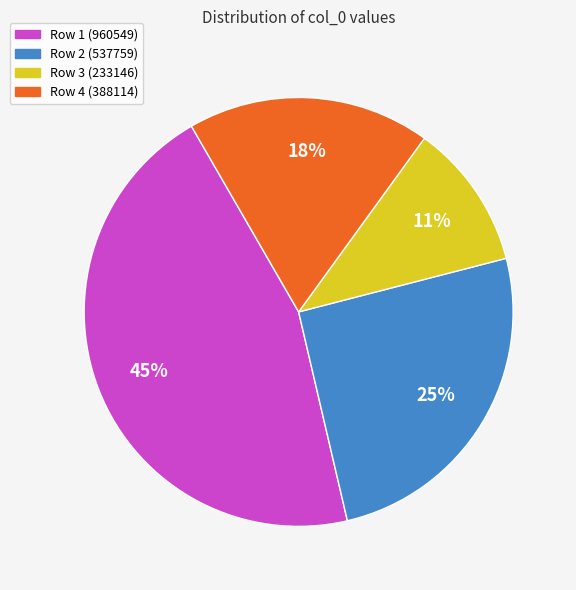

To the nearest percent, what is the combined percentage of Row 2 (537759) and Row 1 (960549)?

71%